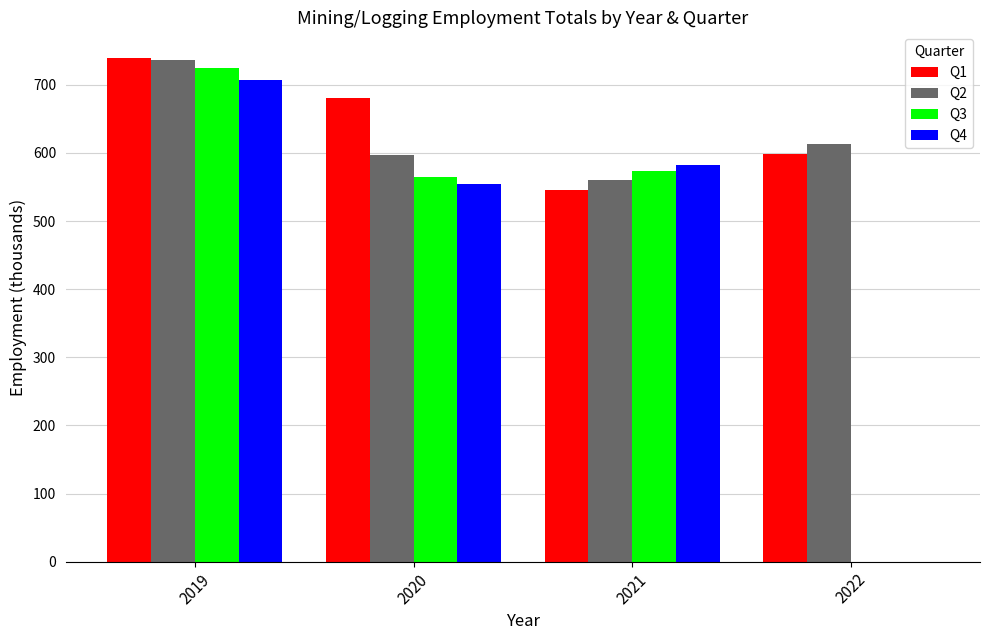

What is the spread (max minus min) of values at 2022?

613